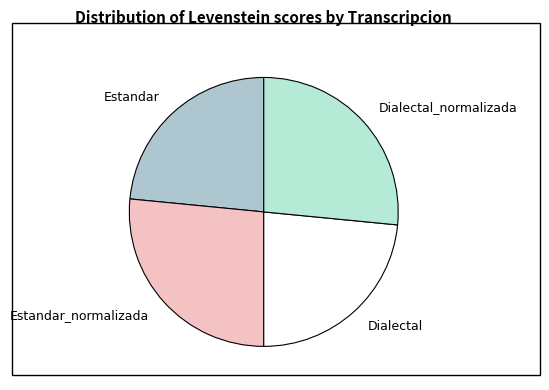

Is there any slice that represents more than half of the pie?

No